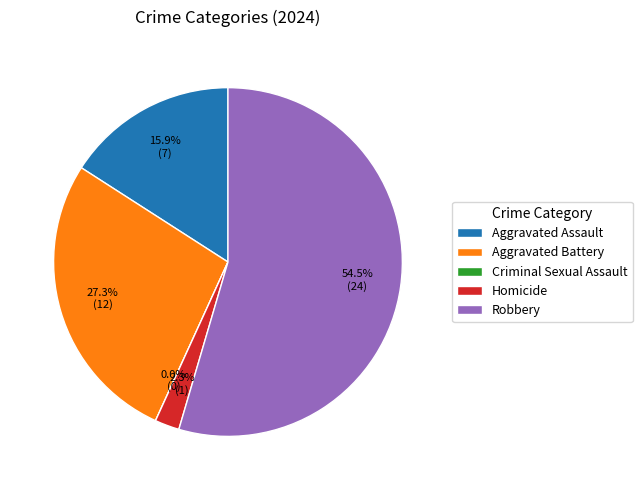

To the nearest percent, what is the average slice percentage?

20%